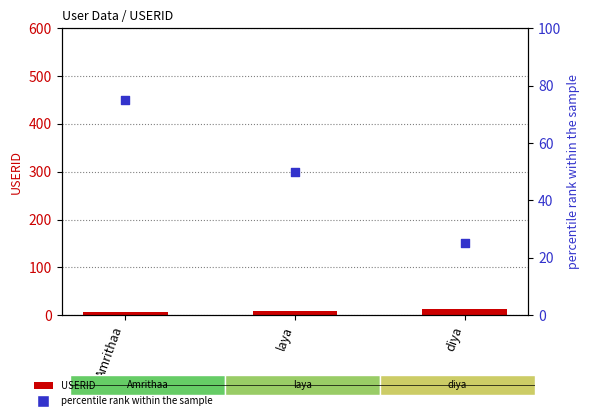

What are all the series names shown in the legend?

USERID, percentile rank within the sample